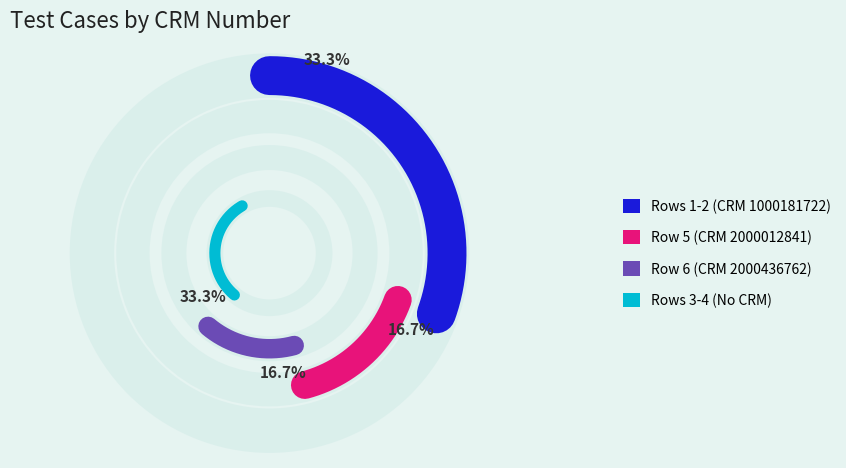

Do 2 and 4 together represent more than half of the pie?

No